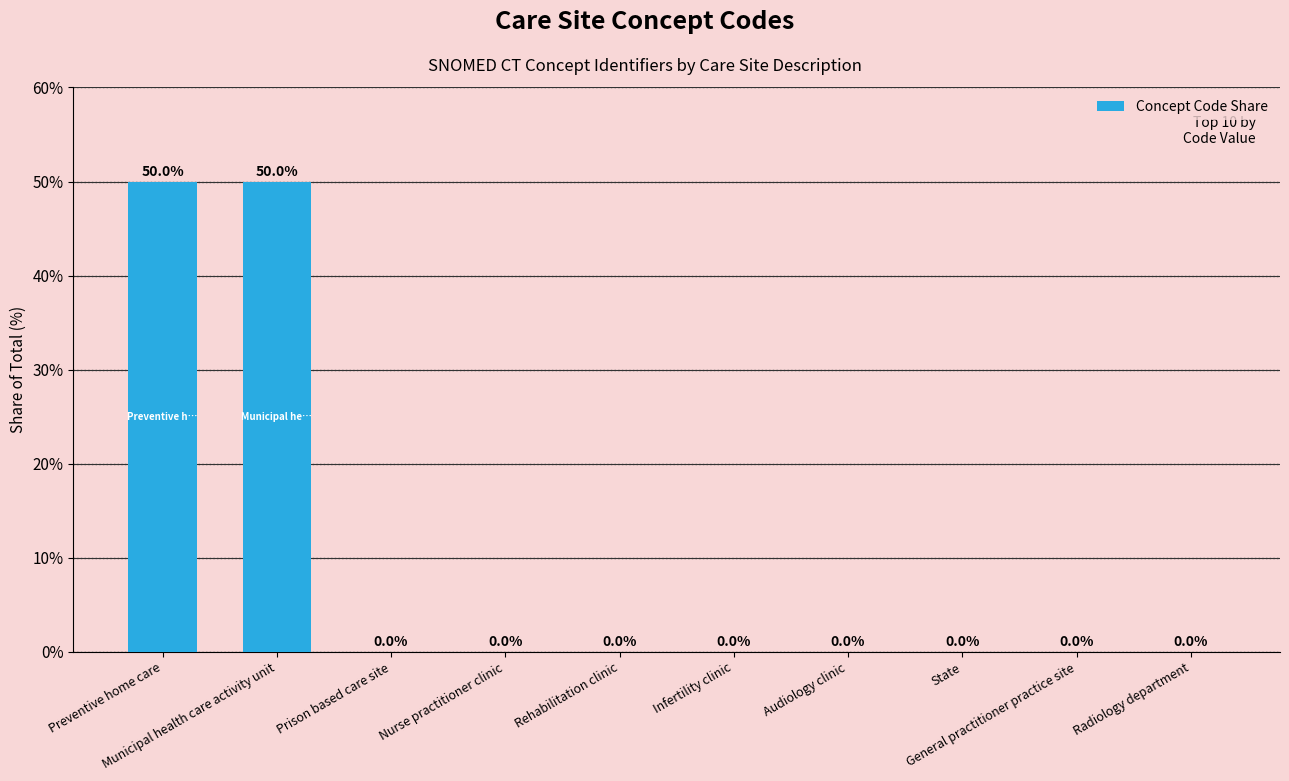

What is the greatest value displayed?

50.0